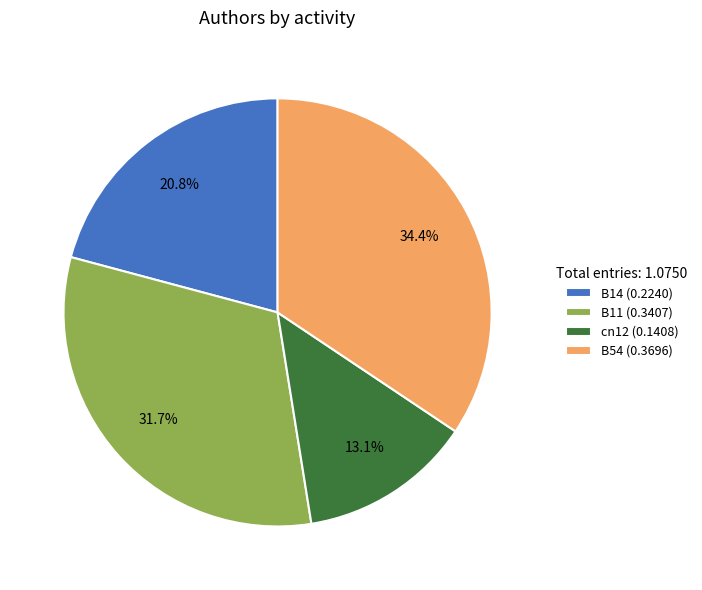

How many segments does this pie chart have?

4